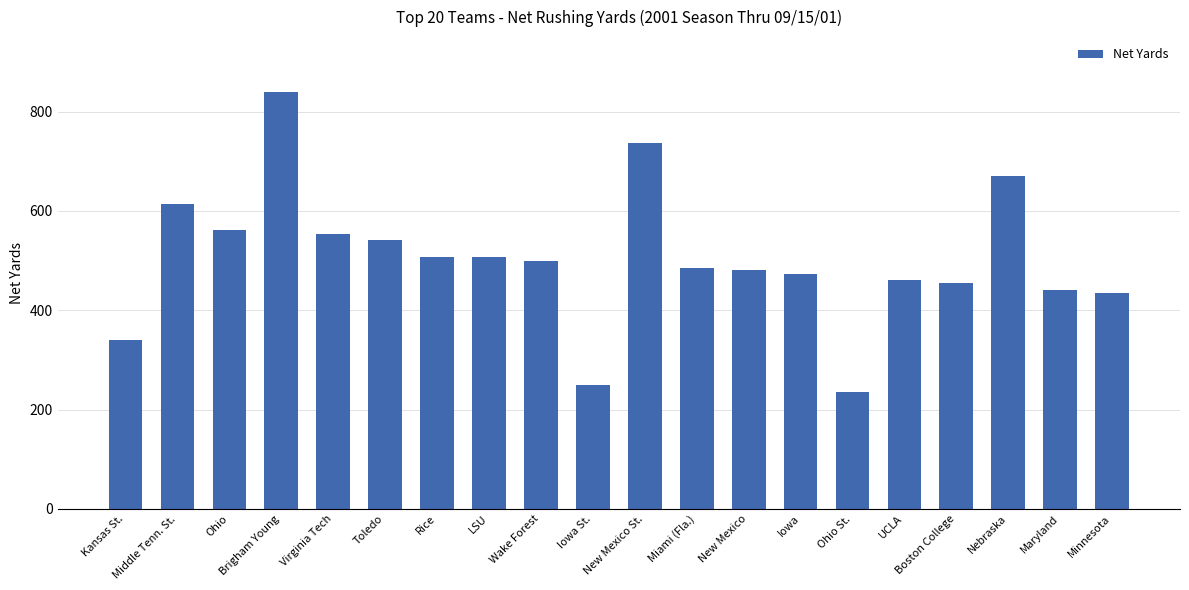

What is the label of the 19th bar from the left?

Maryland